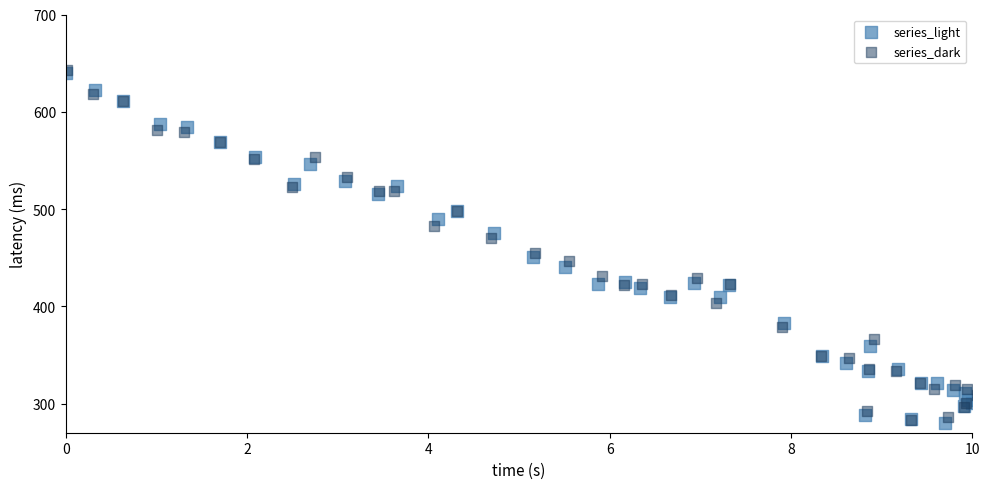

What are all the series names shown in the legend?

series_light, series_dark